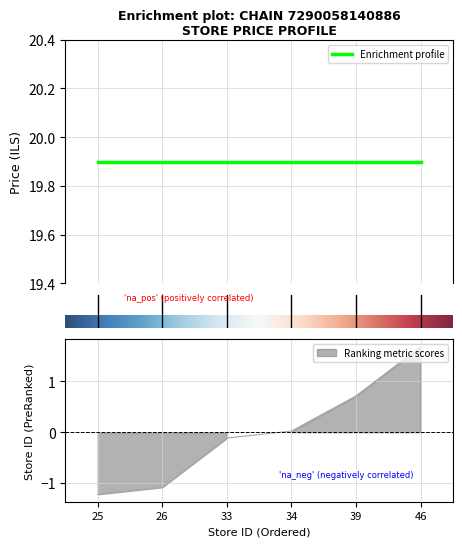

Read the value at 39.

0.7